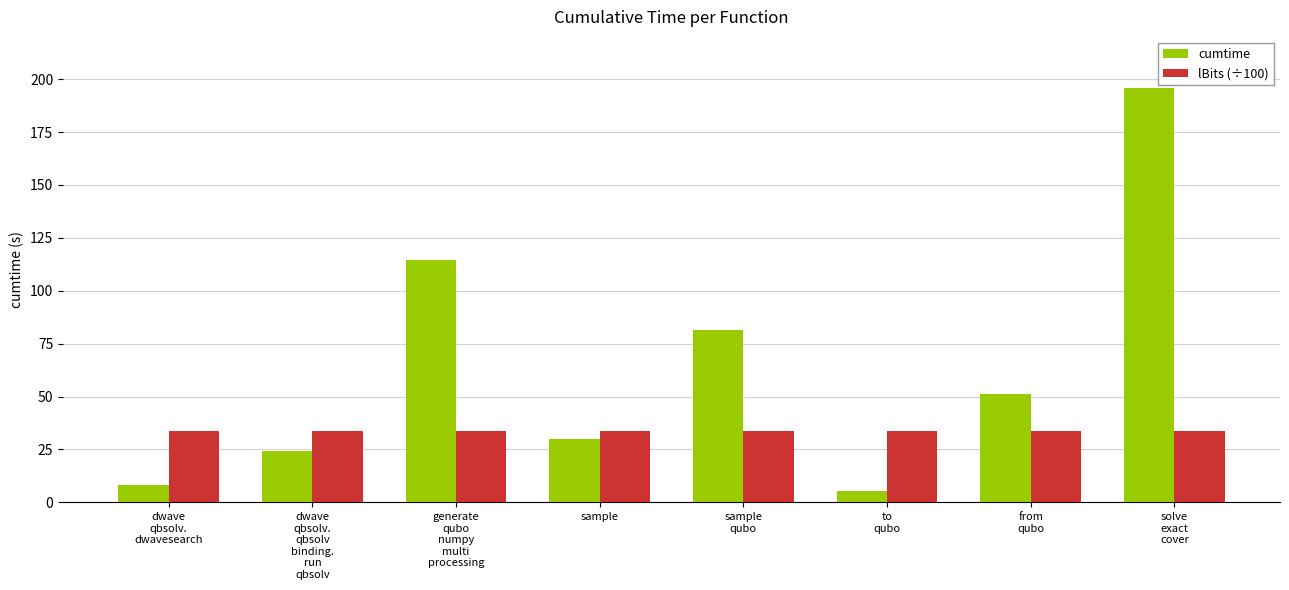

What is the approximate value of cumtime at dwave
qbsolv.
qbsolv
binding.
run
qbsolv?

24.3